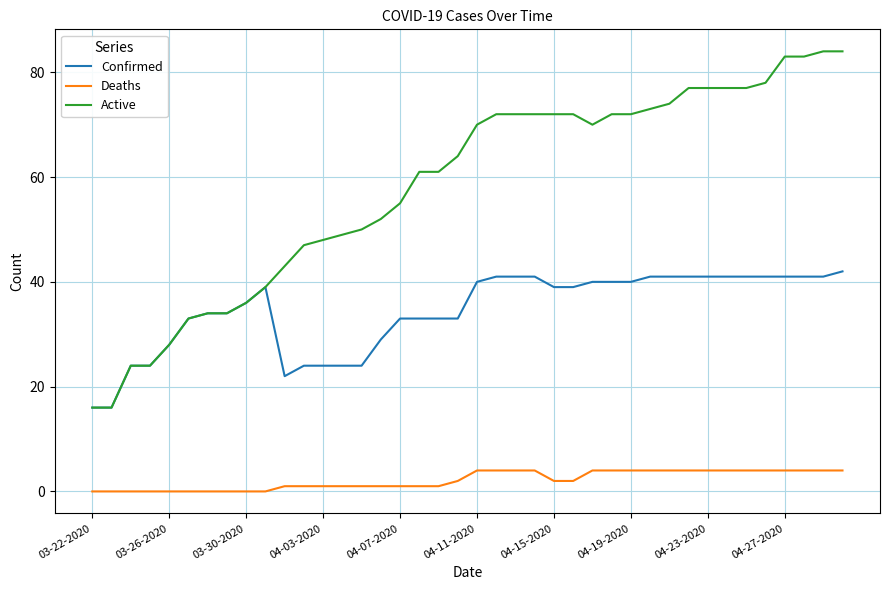

What is the sum of all Deaths values?

87